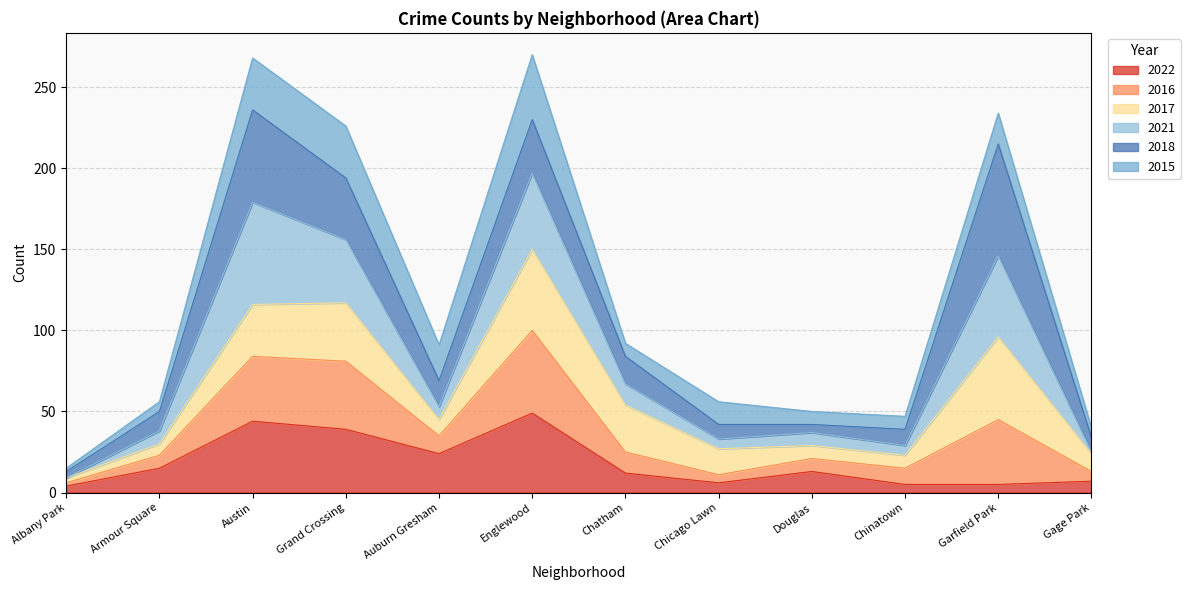

How many interior local valleys does the 2022 series have?

2